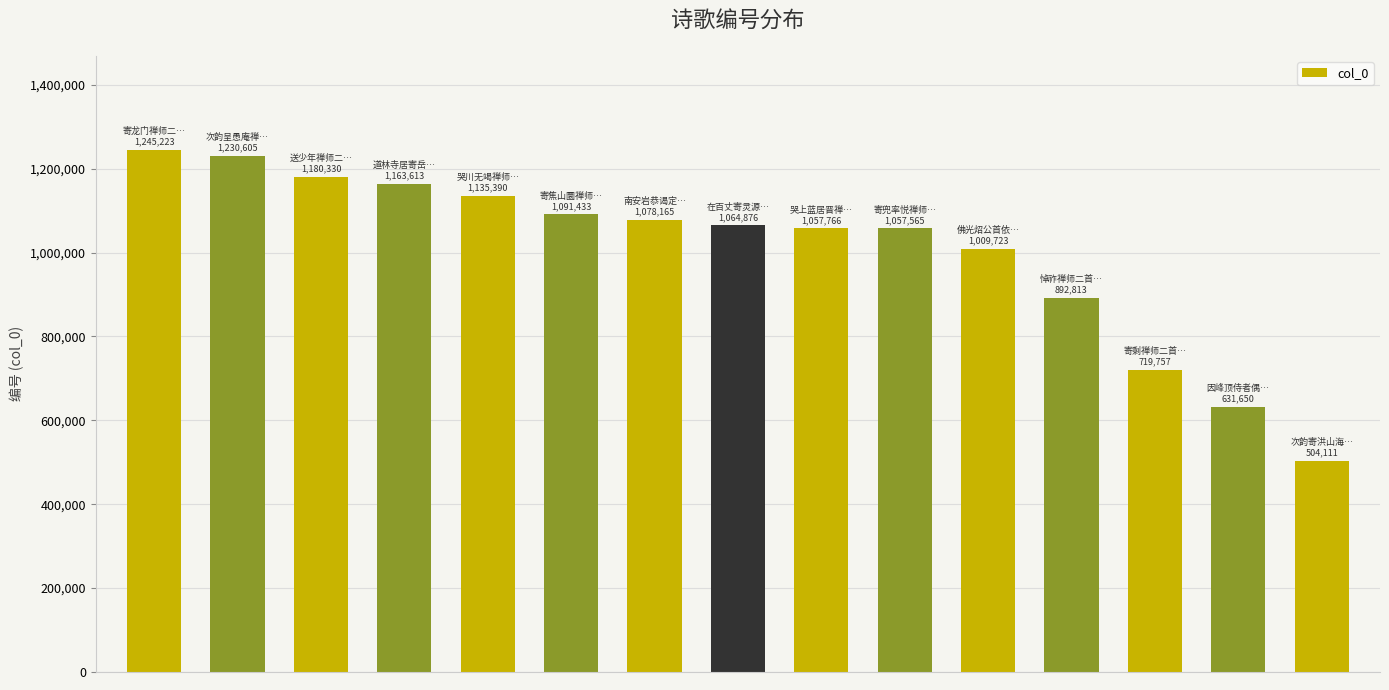

How many bars are there in total?

15